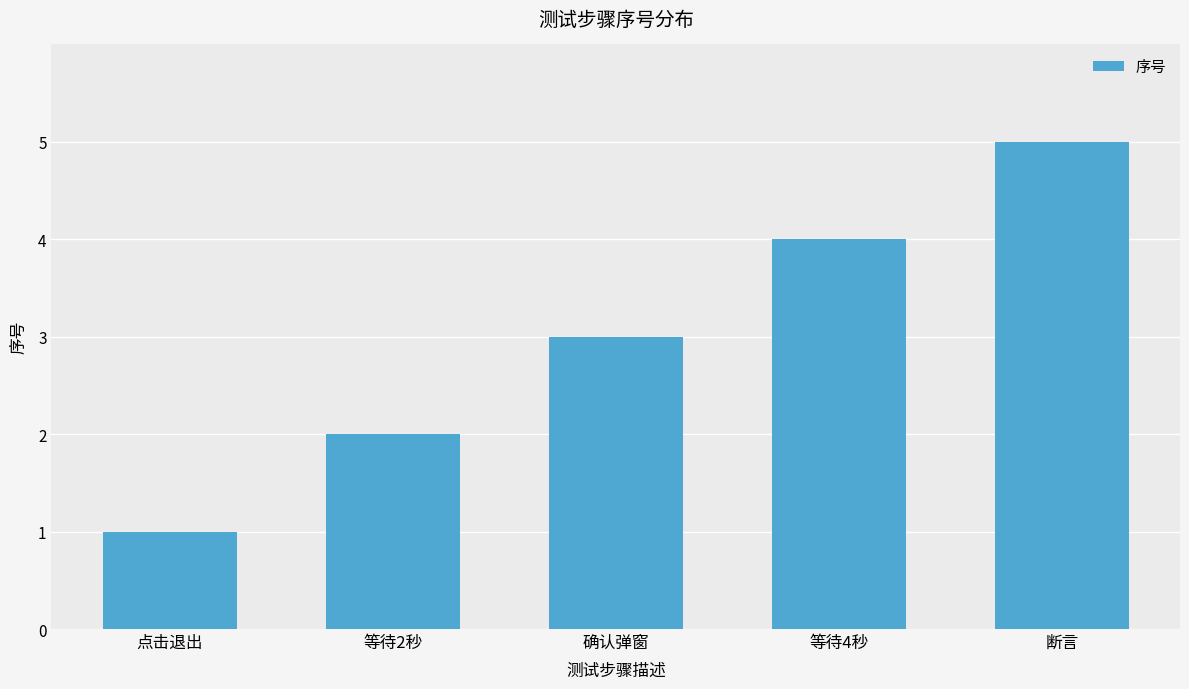

What is the difference between the values at 等待2秒 and 等待4秒?

2